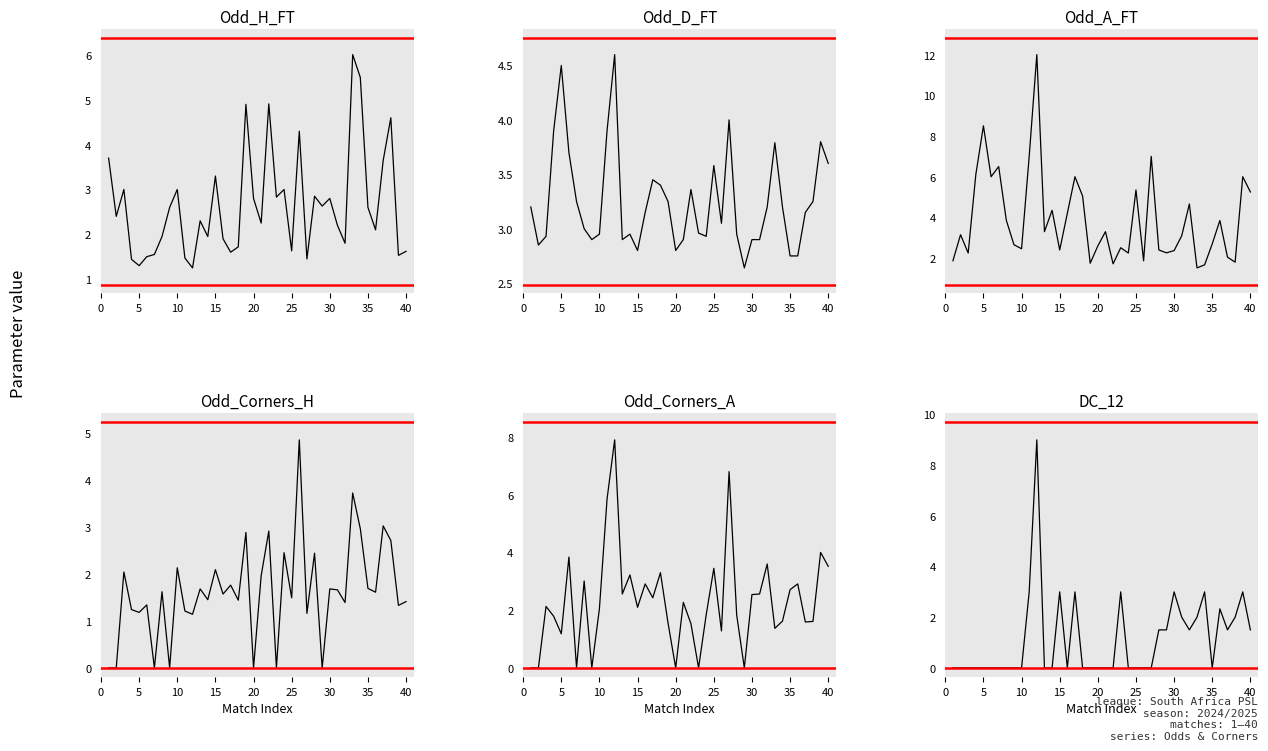

Which series has the largest total across all categories?

Odd_A_FT